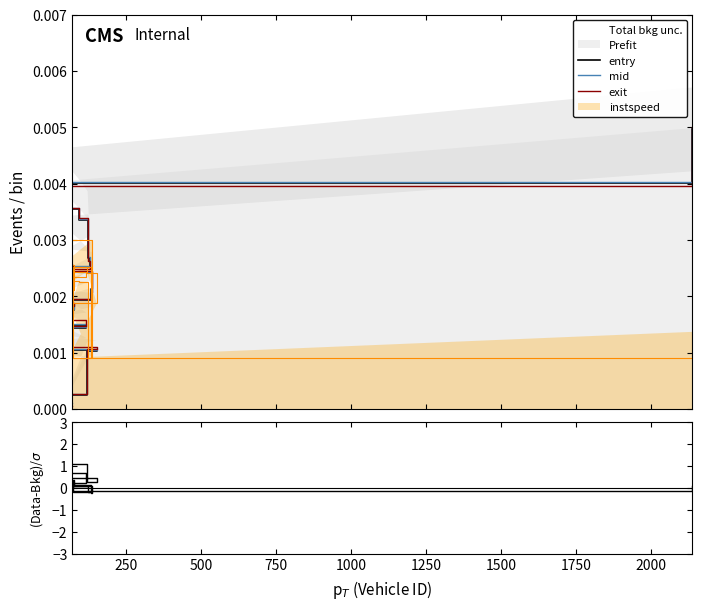

At how many categories does at least one series exceed -2?

20